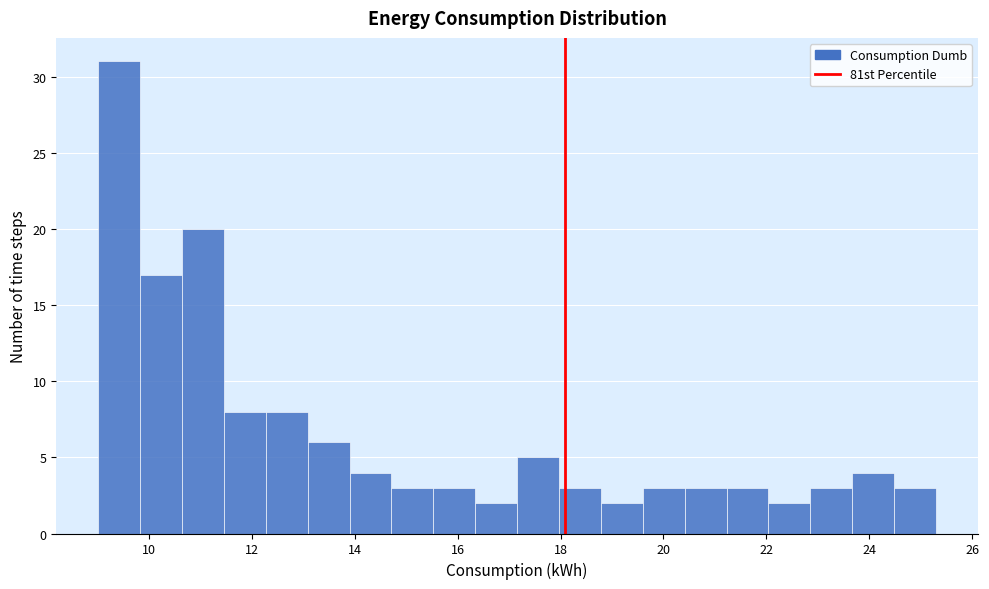

How tall is the bar that spans 14.8 to 15.6 on the x-axis? Neither the bar edges nor the heights are printed on the chart, so give them approximately, as read against the axes.

3